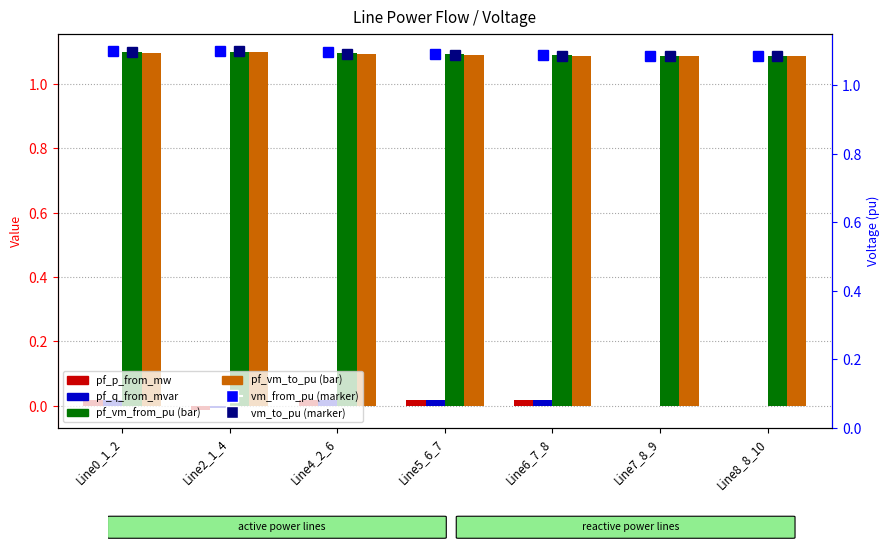

Reading left to right, extract all data points from this chart.

pf_p_from_mw: 0.0	-0.0	0.0	0.0	0.0	-0.0	-0.0
pf_q_from_mvar: 0.0	-0.0	0.0	0.0	0.0	0.0	0.0
pf_vm_from_pu: 1.1	1.1	1.1	1.1	1.1	1.1	1.1
pf_vm_to_pu: 1.1	1.1	1.1	1.1	1.1	1.1	1.1